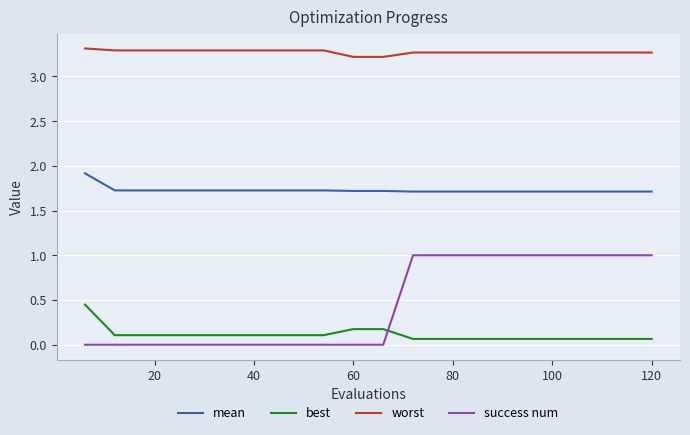

Which series has the largest total across all categories?

worst